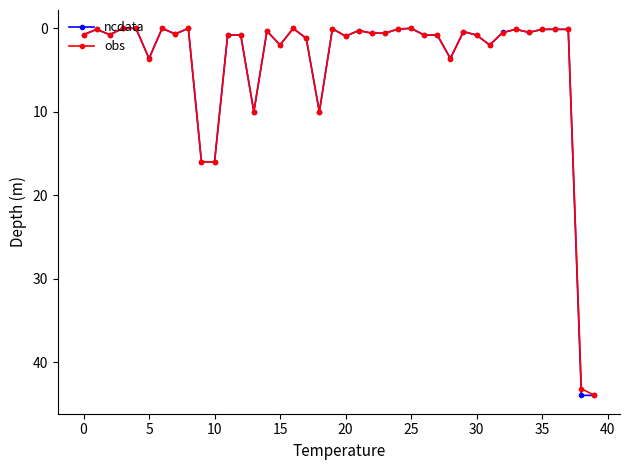

True or false: ncdata has more than 1 points higher than both neighbors.

True